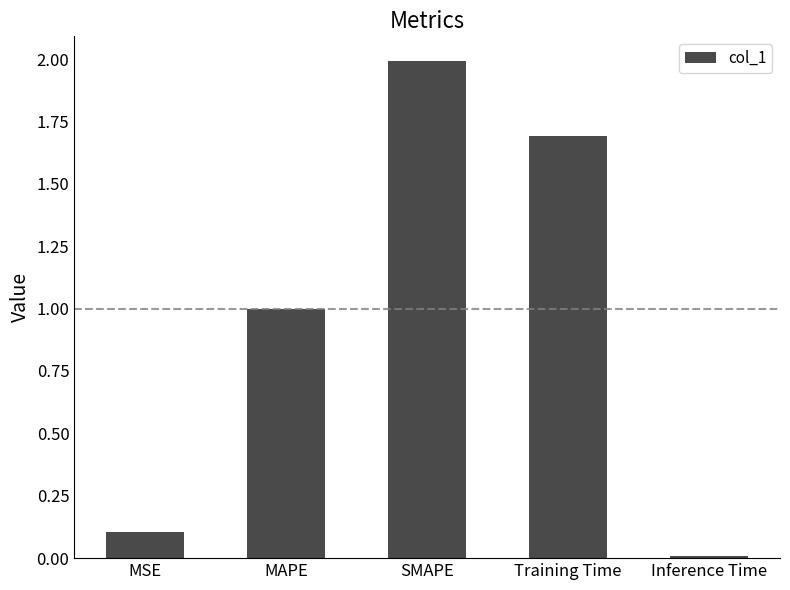

Rank the categories by value from lowest to highest.

Inference Time, MSE, MAPE, Training Time, SMAPE